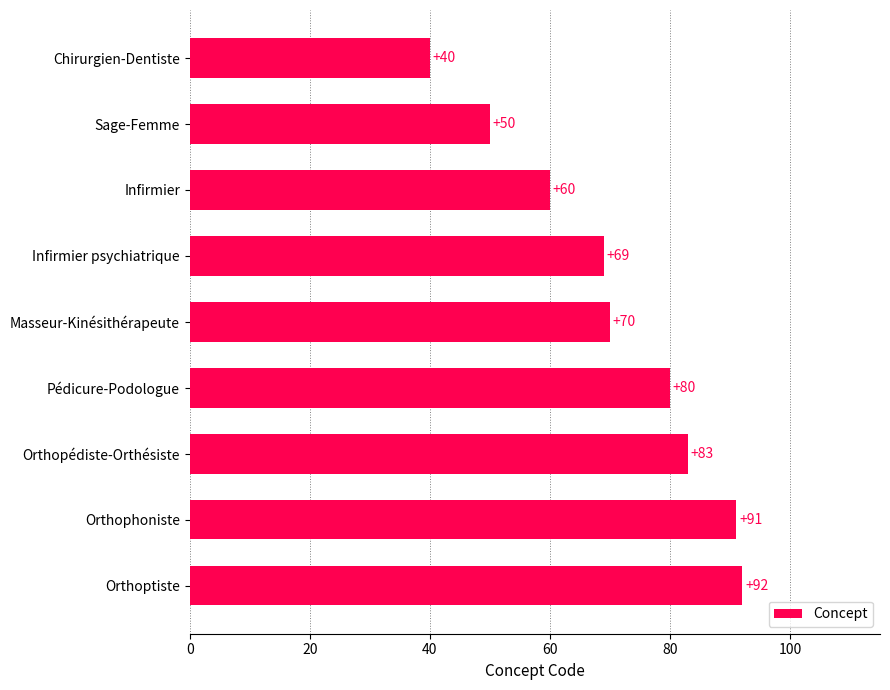

Reading bottom to top, extract all data points from this chart.

92	91	83	80	70	69	60	50	40